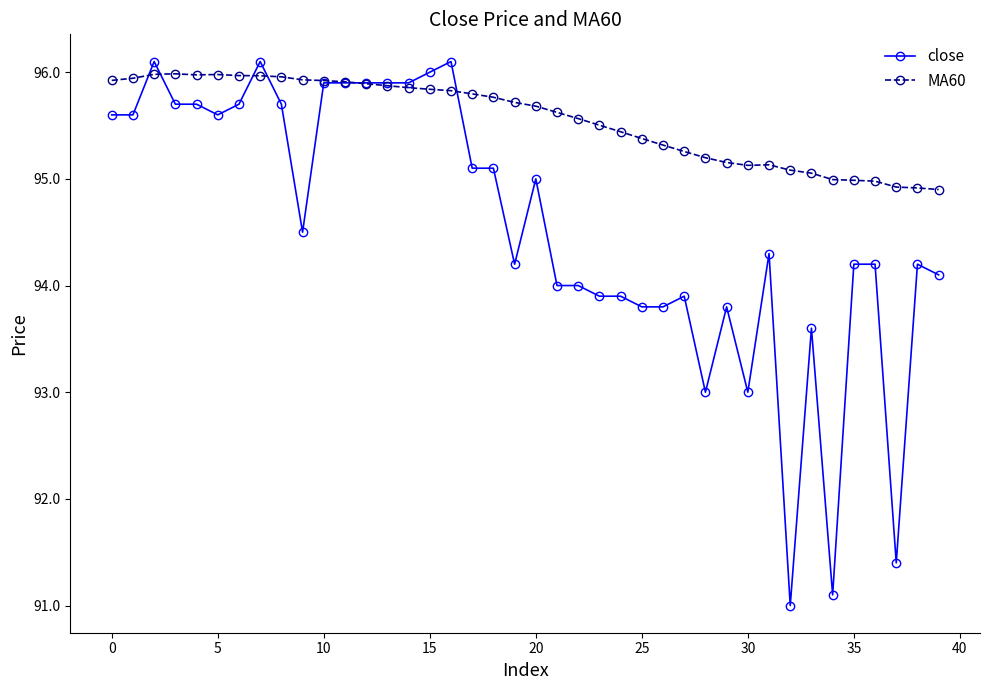

Which series has the largest range (max minus min)?

close